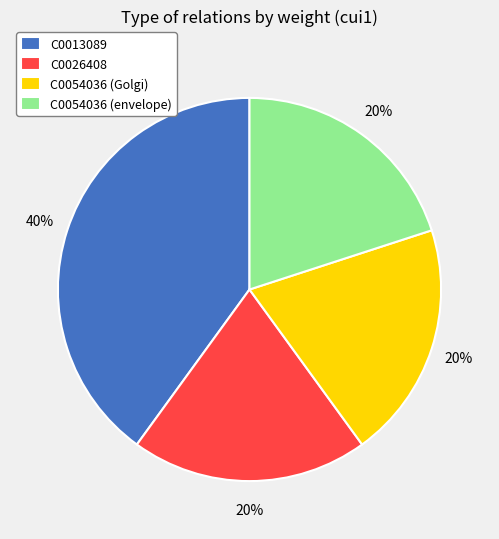

What is the ratio of the value at C0026408 to the value at C0013089?

0.5